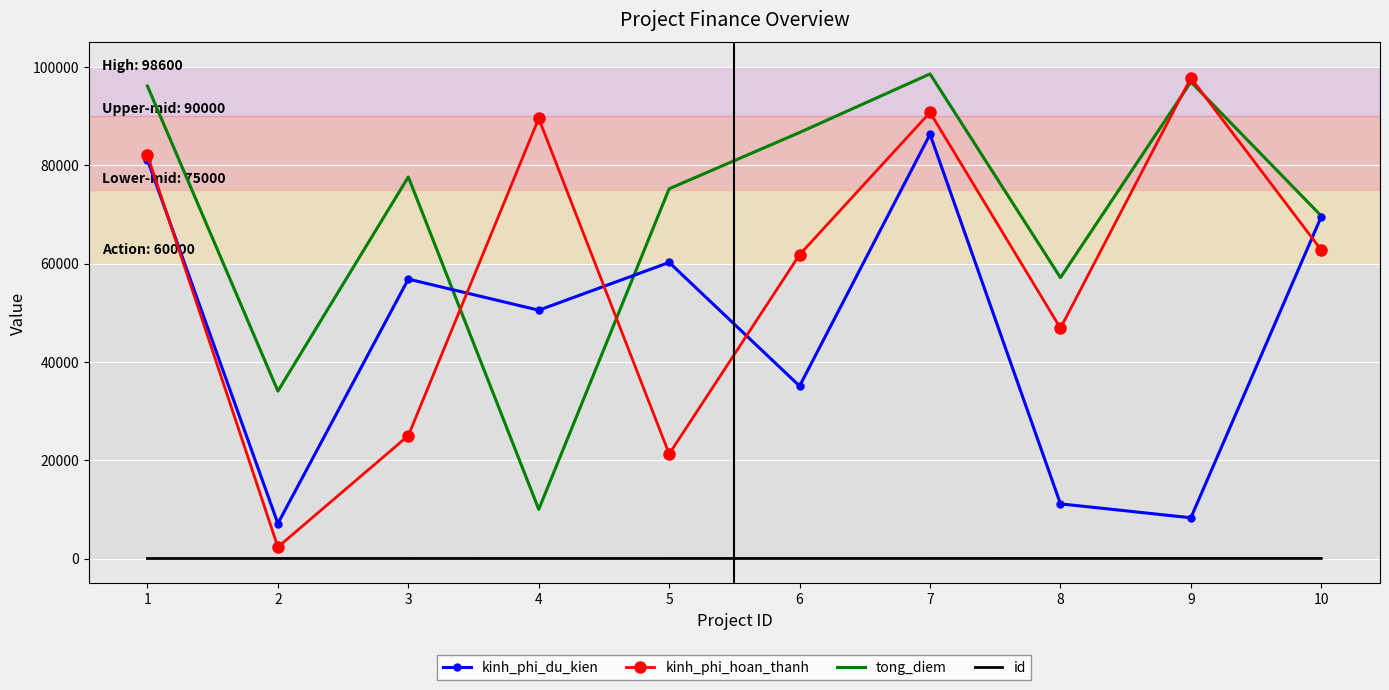

Rank the series at 5 from lowest to highest value.

id, kinh_phi_hoan_thanh, kinh_phi_du_kien, tong_diem